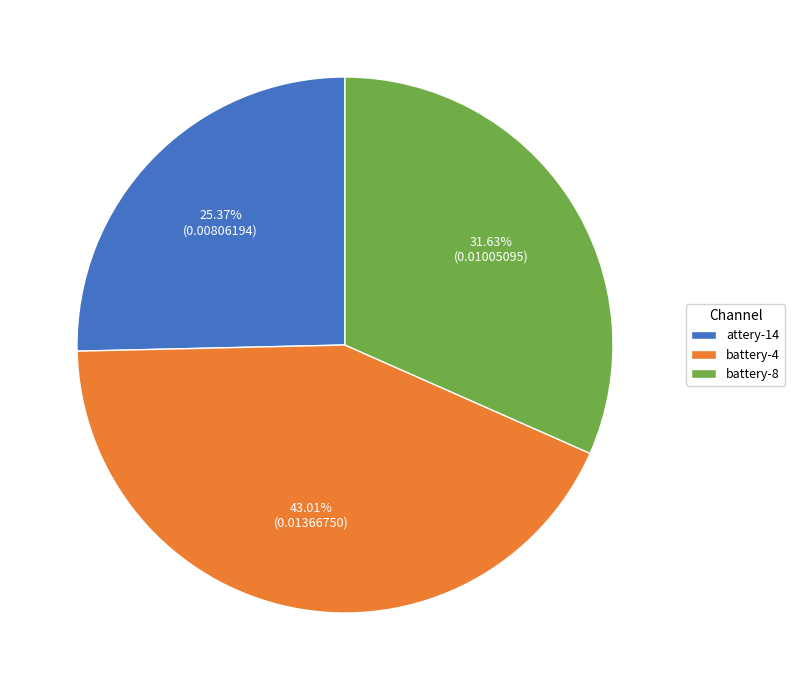

What is the largest slice in the pie chart?

battery-4